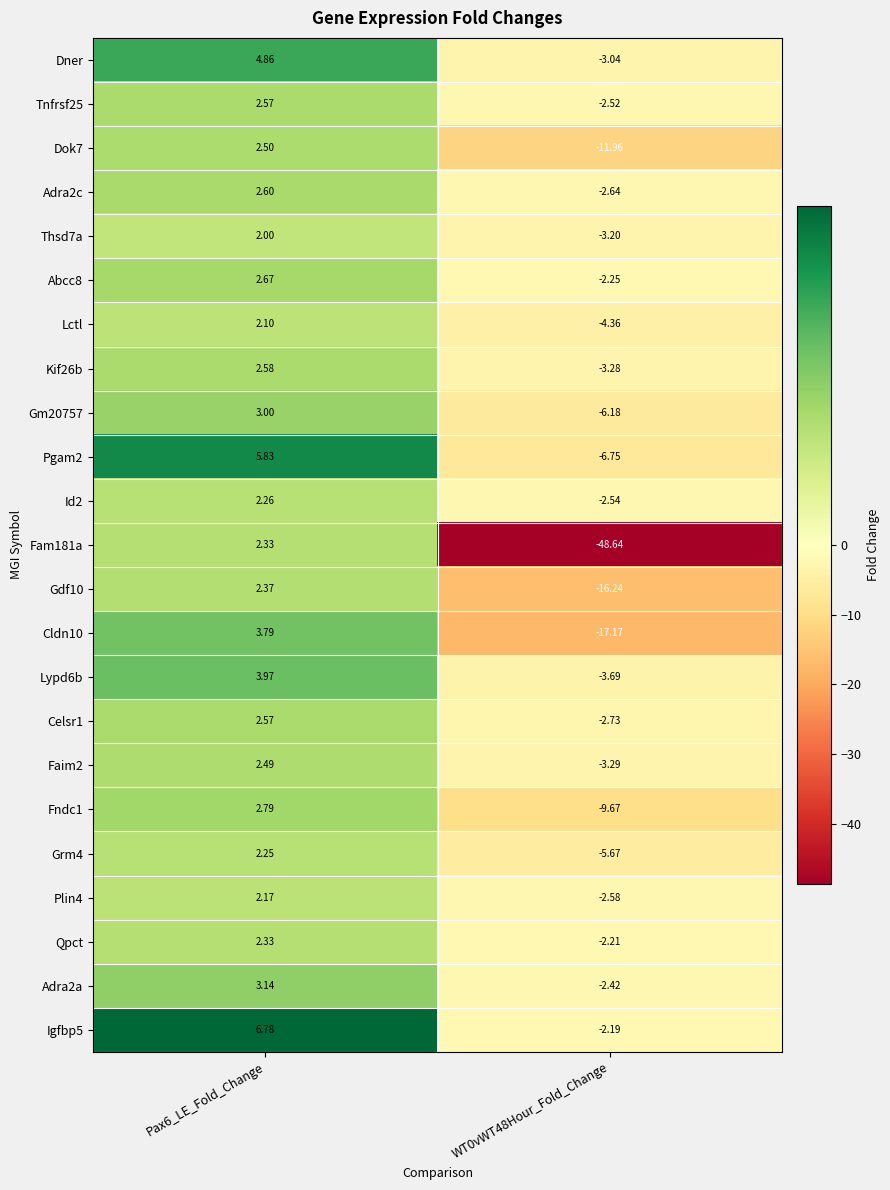

What is the minimum value shown in the chart?

-48.6